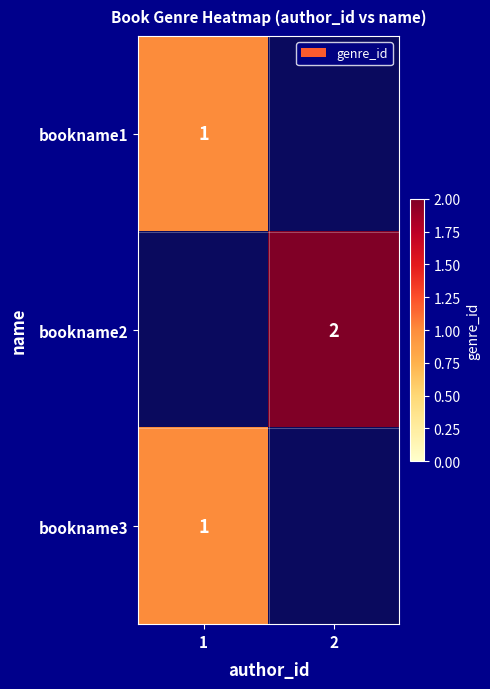

The bookname2 series shows 1 at 2. True or false?

False